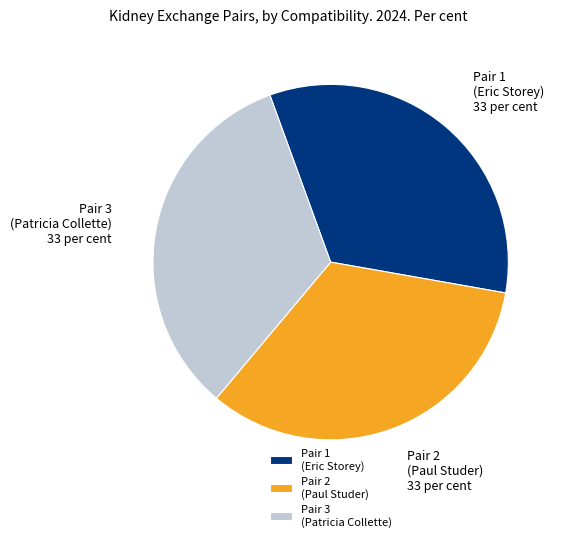

Approximately how many times larger is the value at Pair 2 (Paul Studer) compared to Pair 1 (Eric Storey)?

1.0